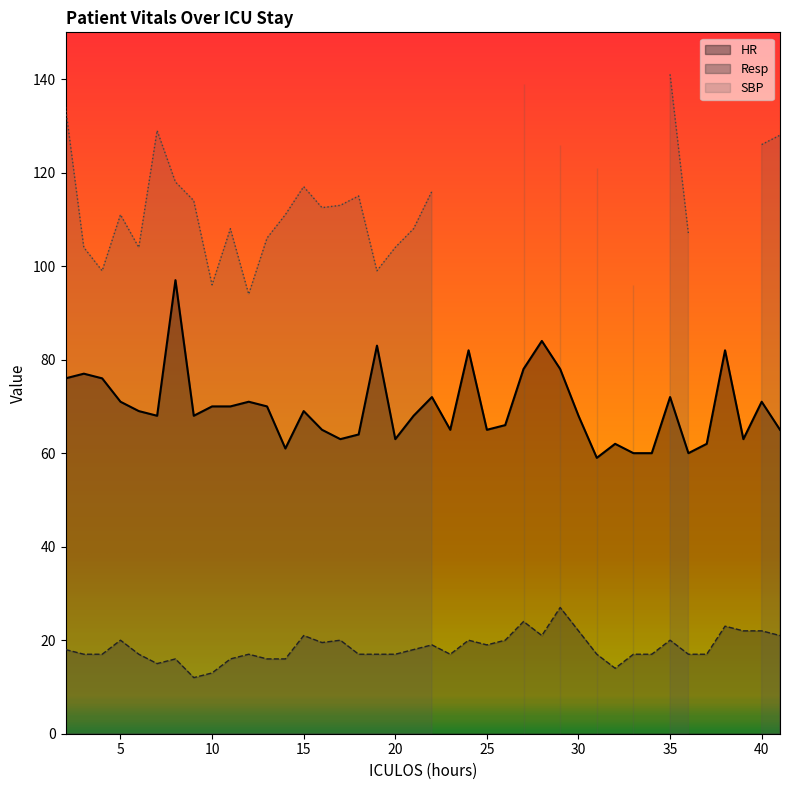

Between 24 and 21, which is larger?

24